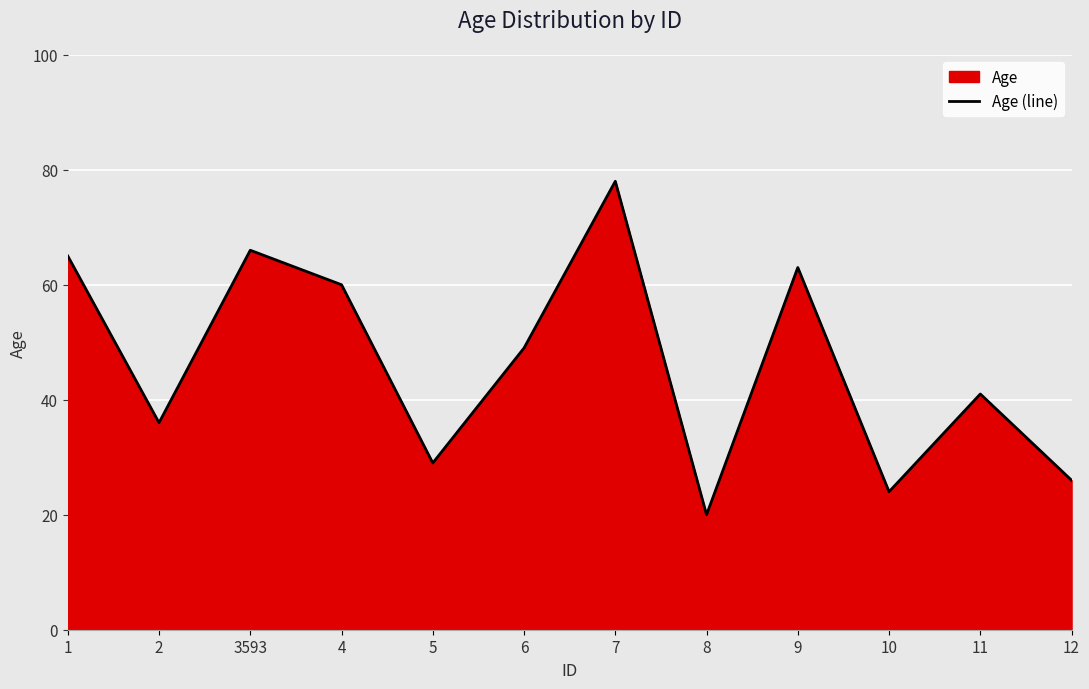

How many data points are less than 49?

6